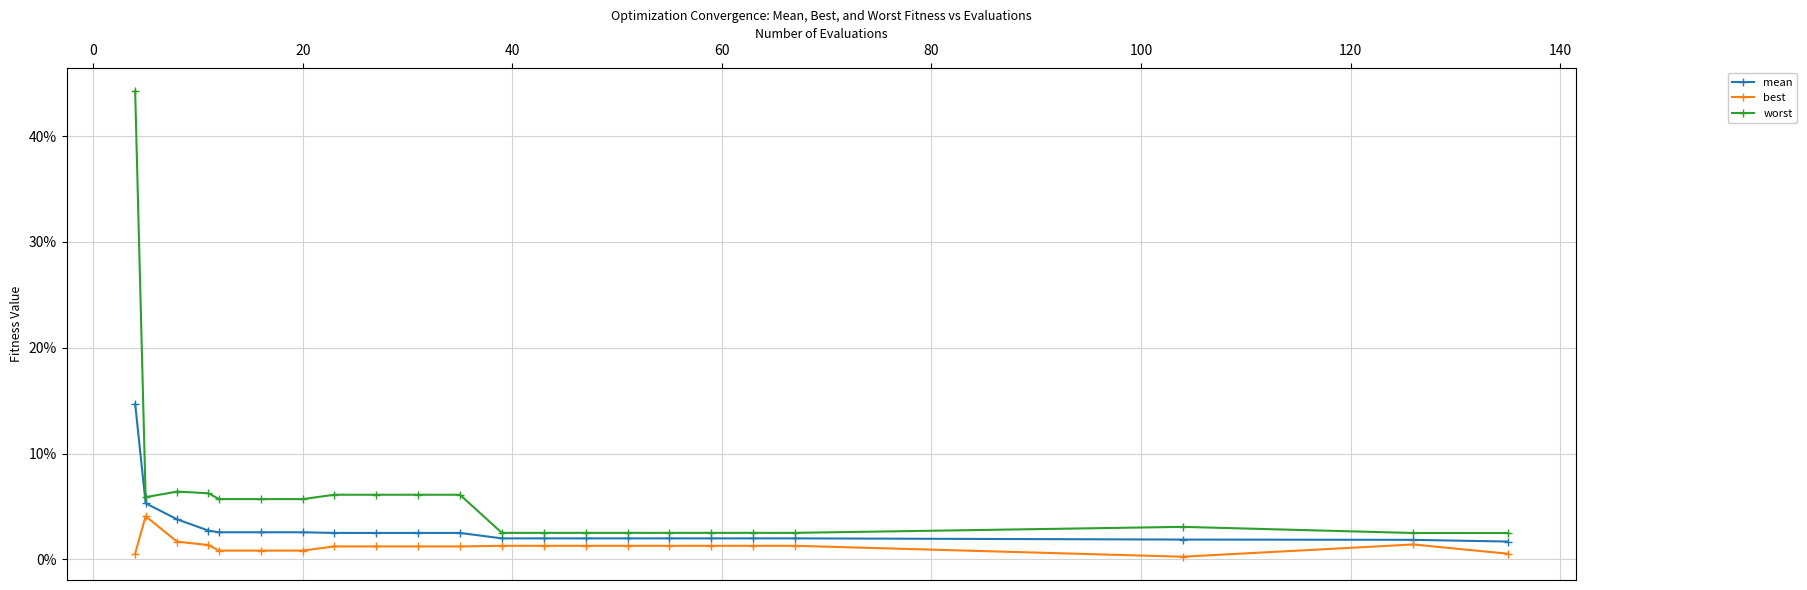

What are all the series names shown in the legend?

mean, best, worst